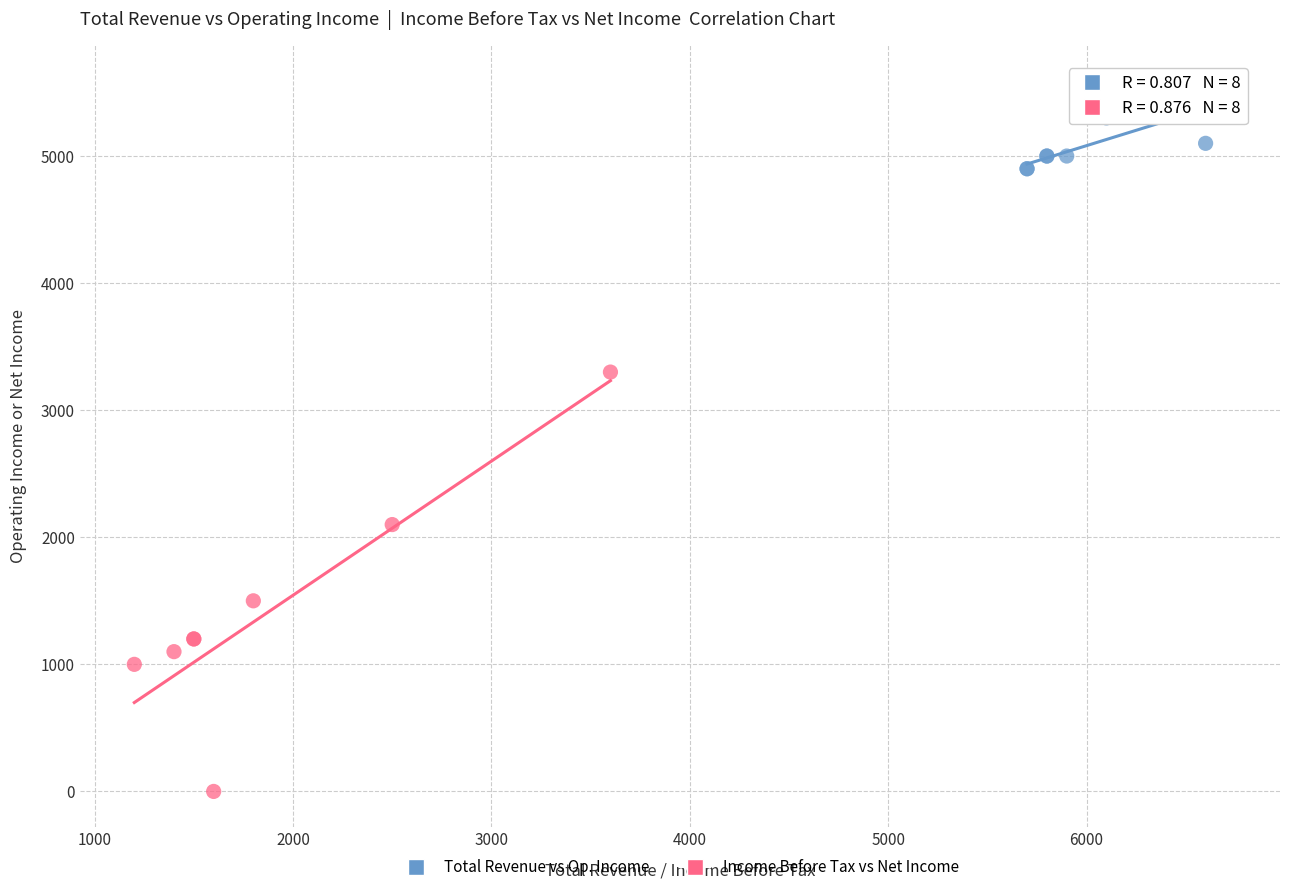

Which series reaches the maximum Y coordinate?

Total Revenue vs Op. Income